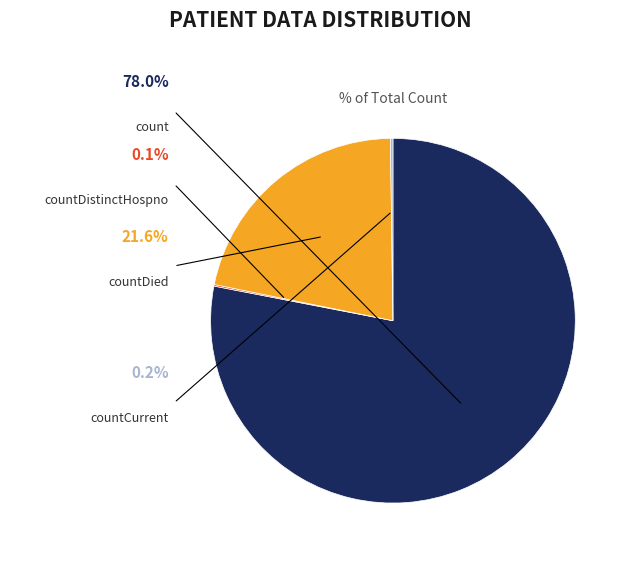

True or false: countDistinctHospno accounts for 15% of the total.

False